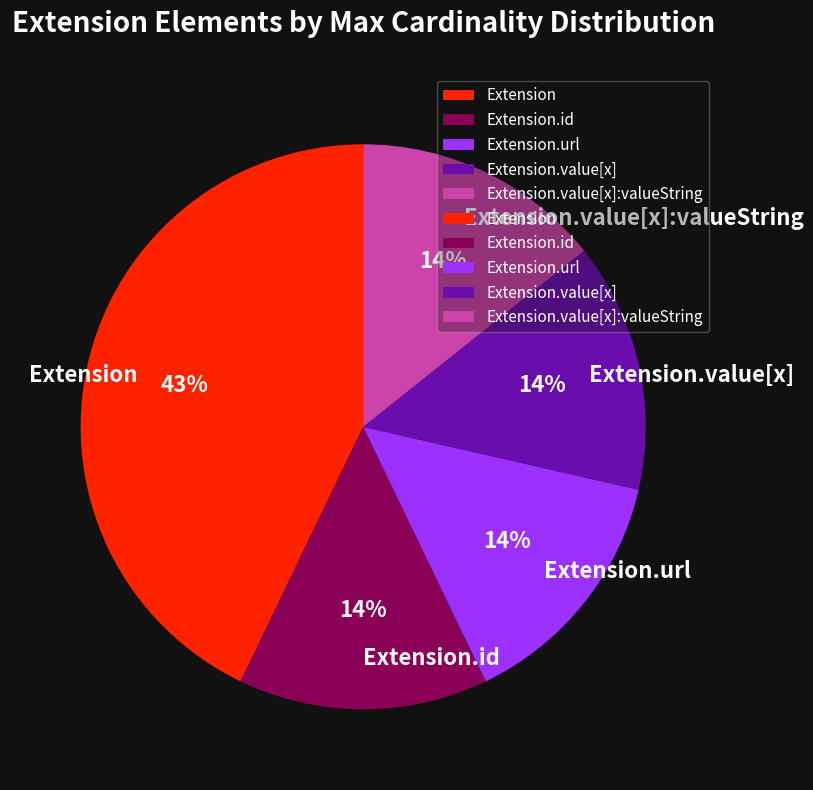

To the nearest percent, what is the average slice percentage?

20%